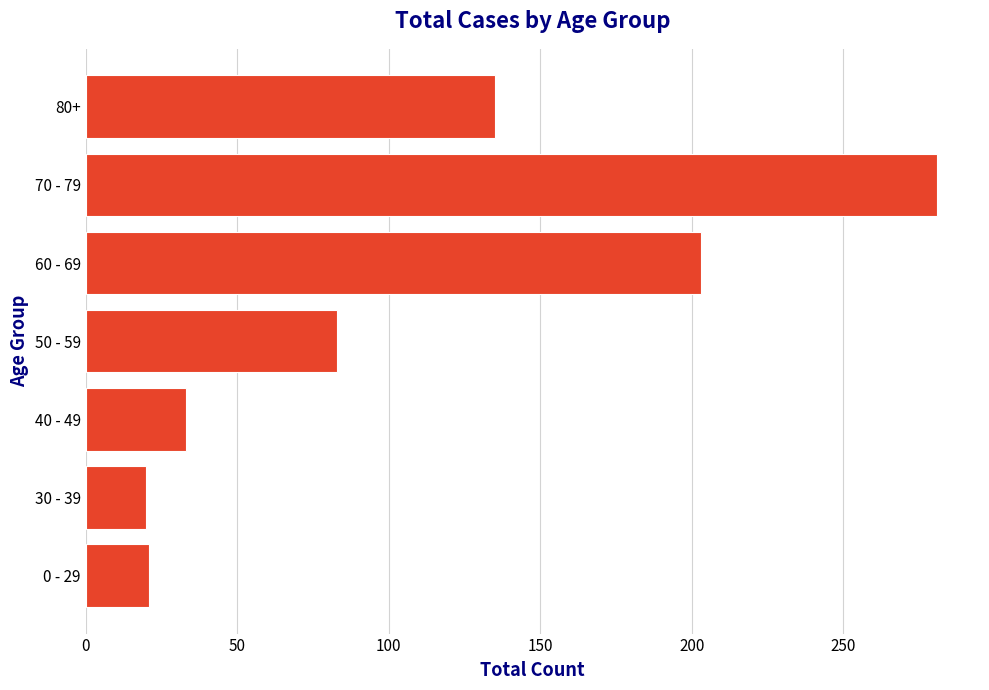

Does the chart contain any negative values?

No